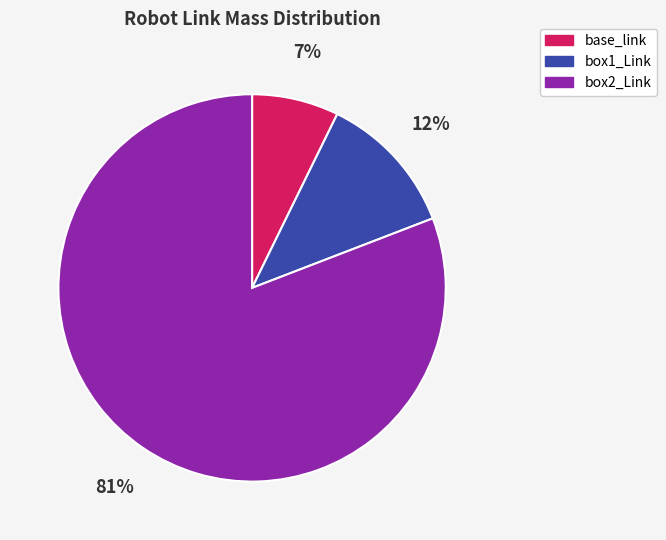

To the nearest percent, what percentage of the pie is box1_Link?

12%